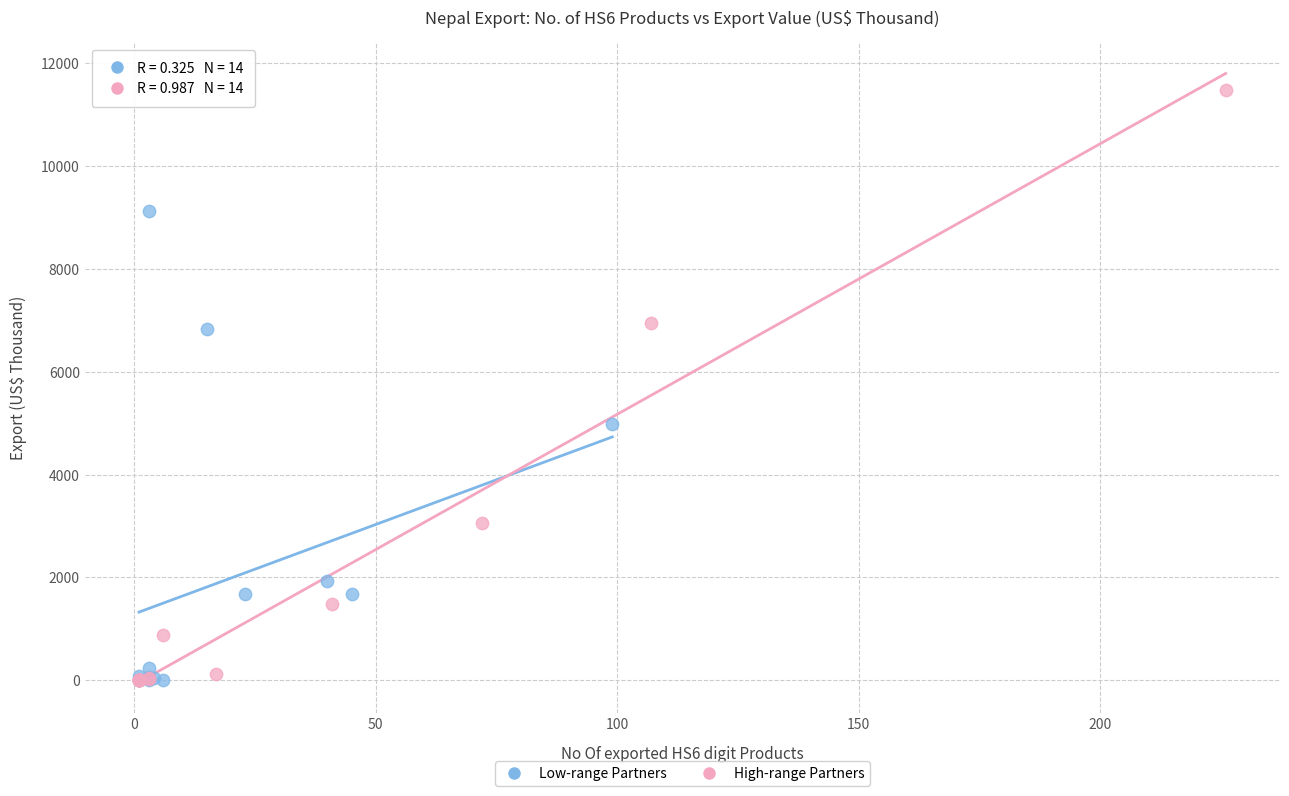

Which series reaches the maximum Y coordinate?

High-range Partners